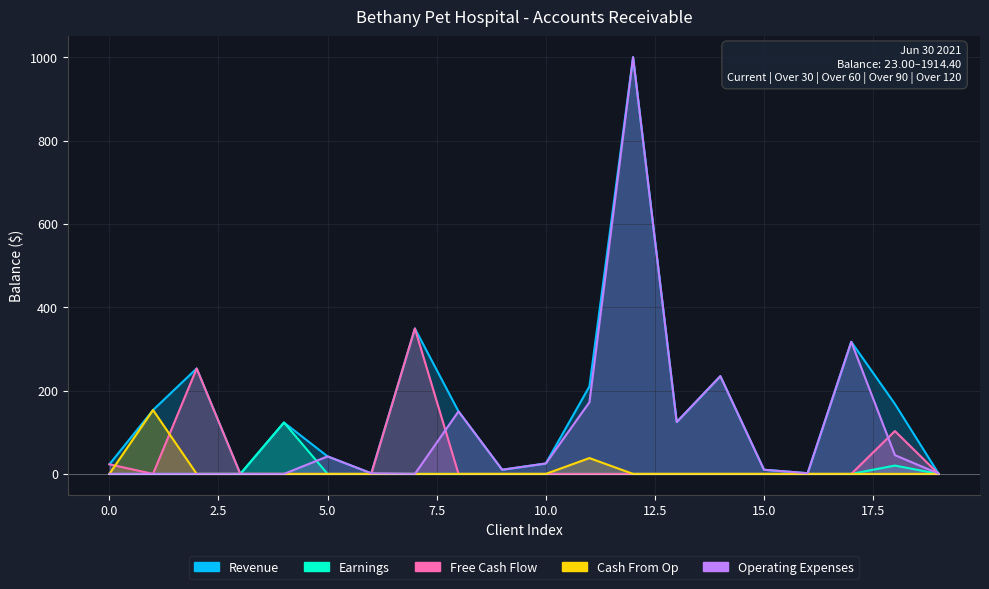

Which series changed the most between 9 and 16?

Revenue